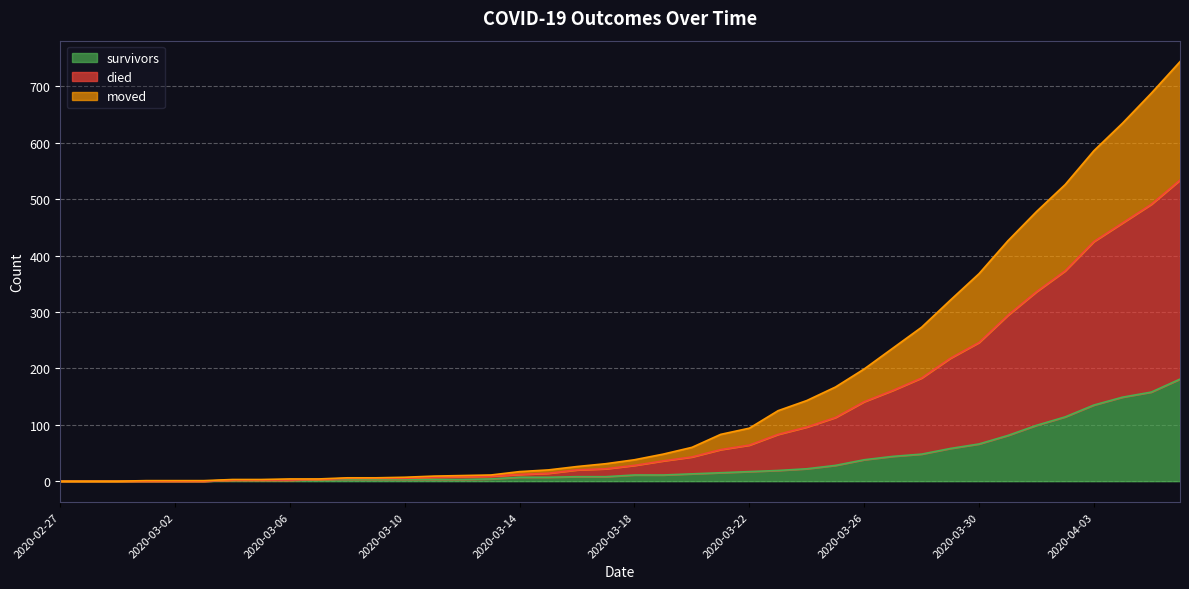

What is the label of the 18th point from the right?

2020-03-20